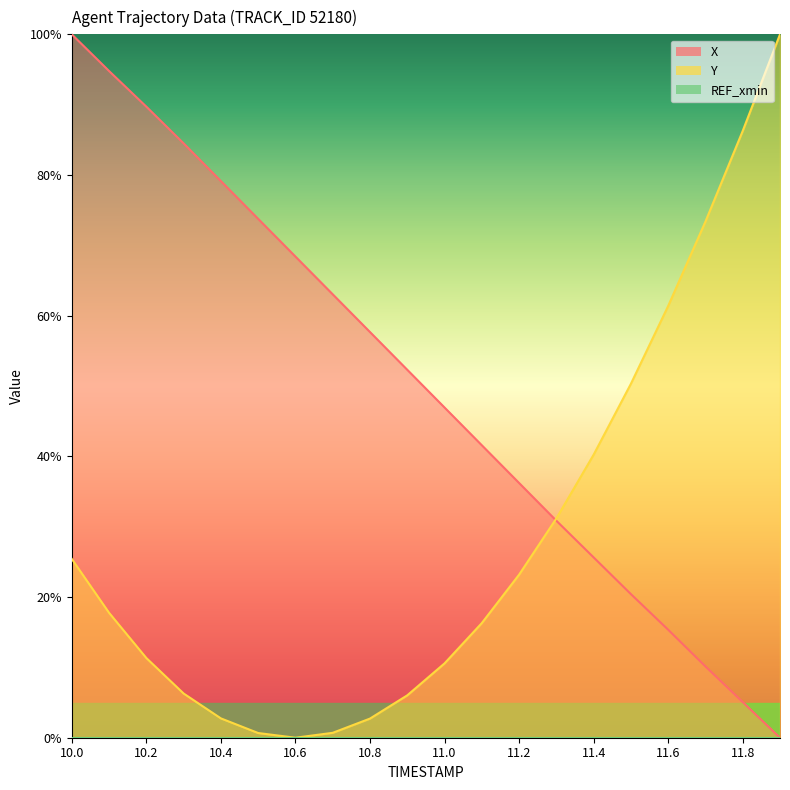

What is the label of the 19th point from the right?

10.1